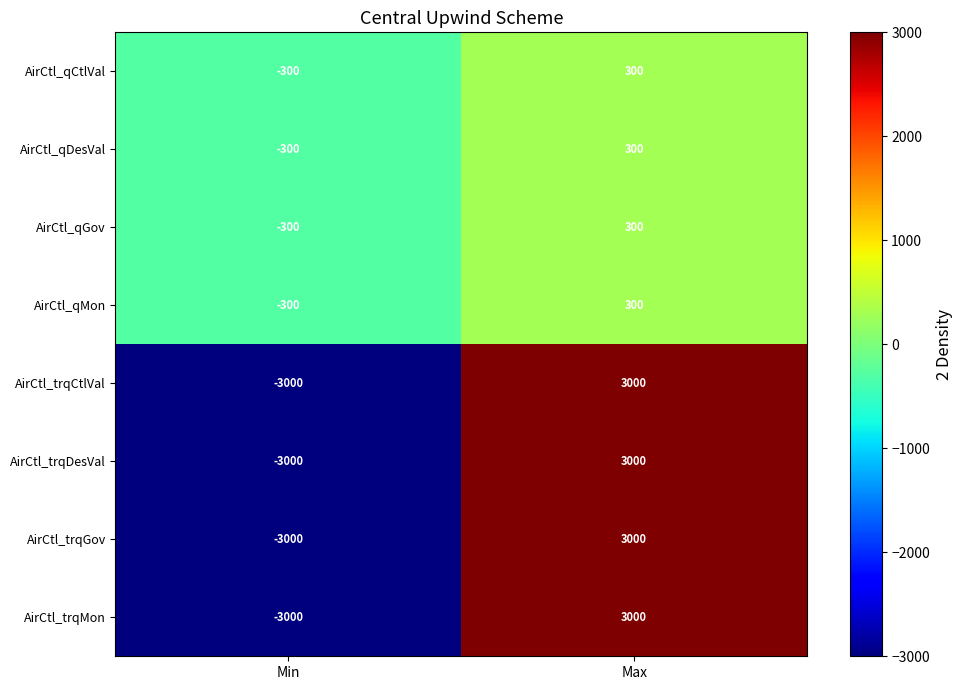

What is the difference between the AirCtl_qDesVal values at Max and Min?

600